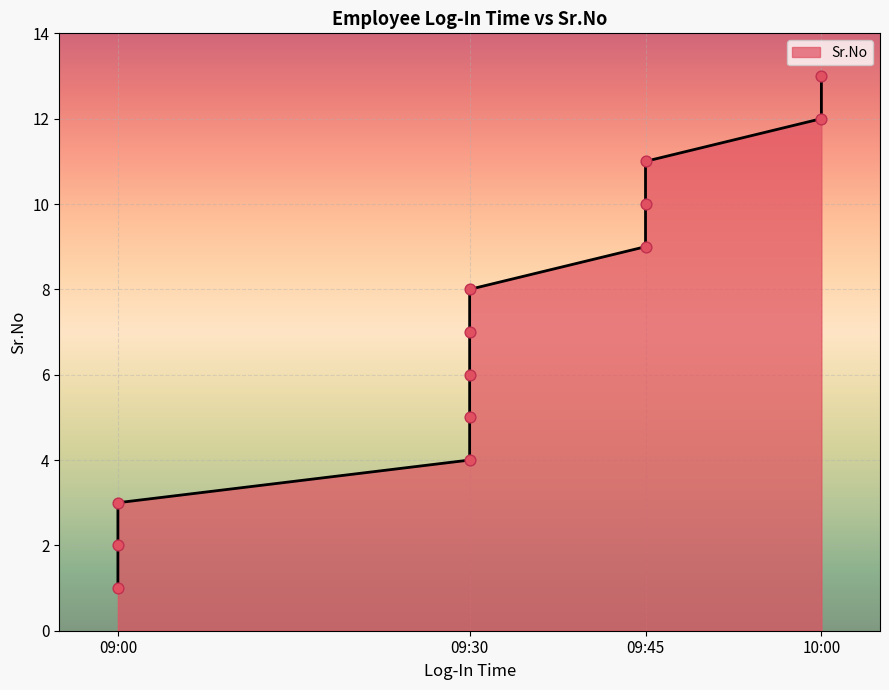

What is the change in value from 09:00 to 10:00?

+10